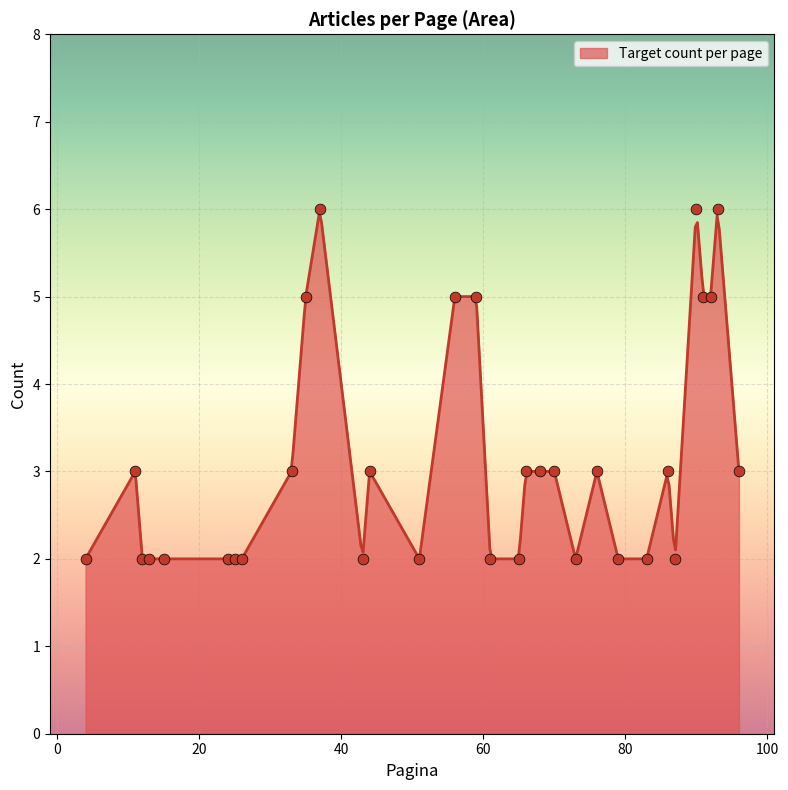

What is the highest value of the Target count per page series?

6.0